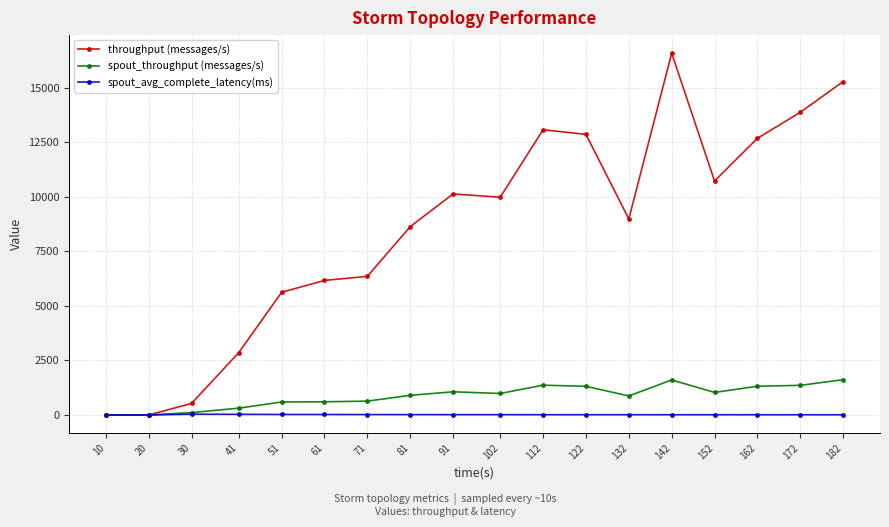

At which category is the sum across all series the highest?

142